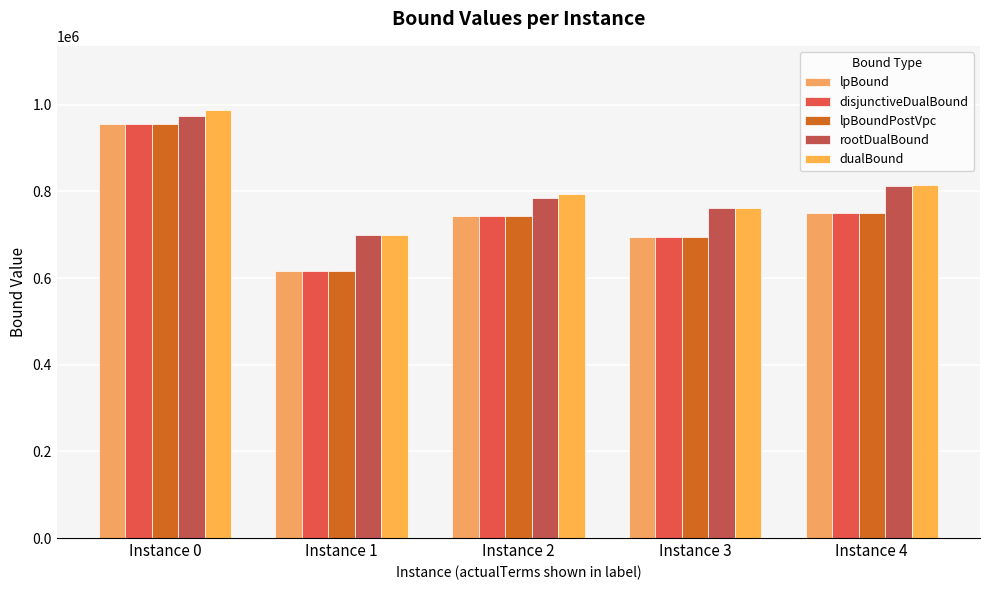

At how many categories does at least one series exceed 869819?

1